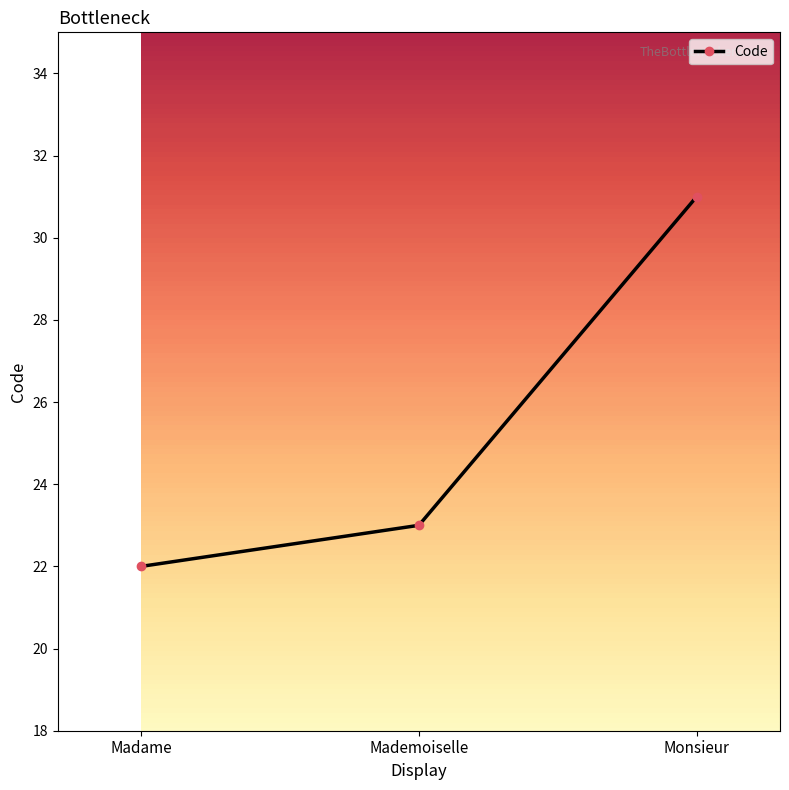

Read the value at Madame.

22